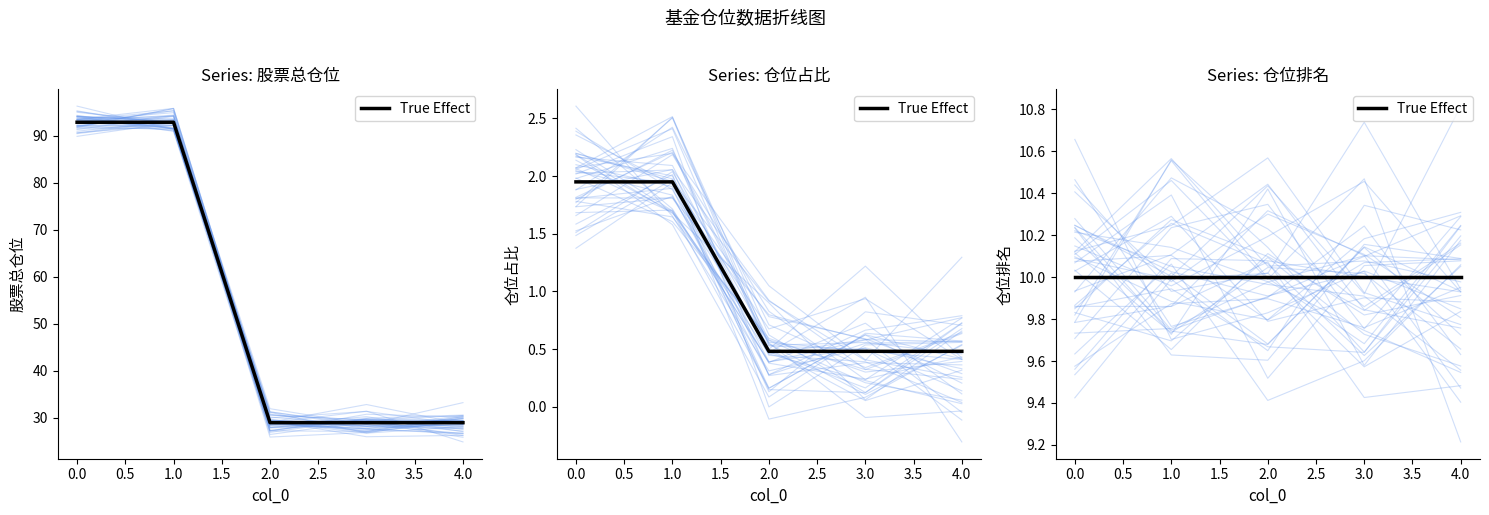

What is the difference between the 股票总仓位 values at 0 and 3?

63.8